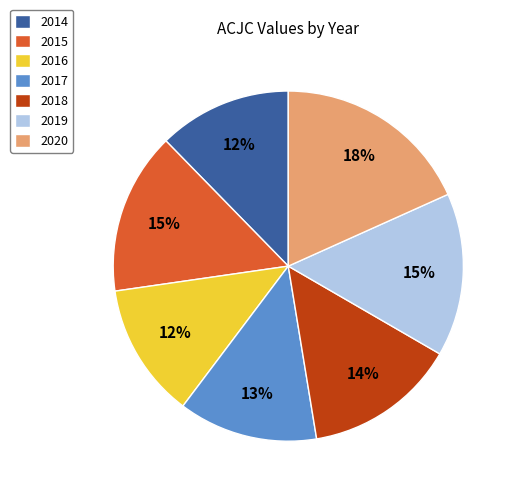

To the nearest percent, what is the average slice percentage?

14%